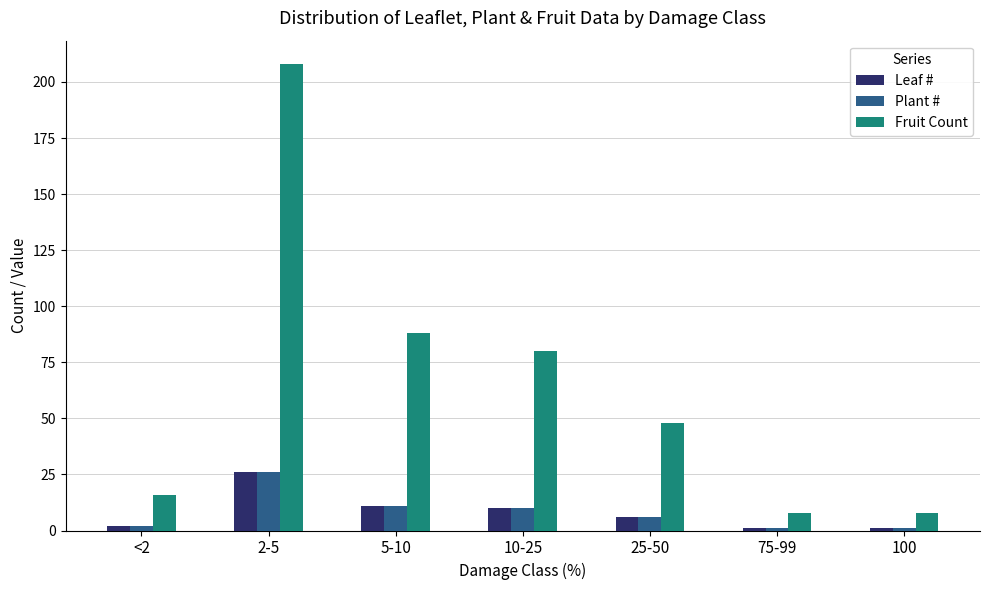

Which series has the largest total across all categories?

Fruit Count